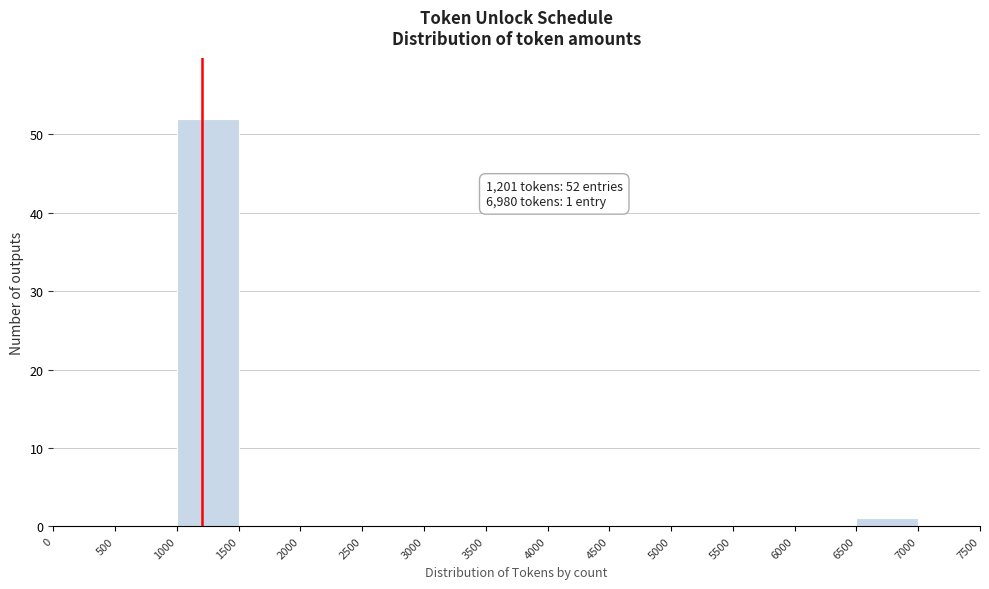

Which range on the x-axis has the tallest bar?

1000 to 1500